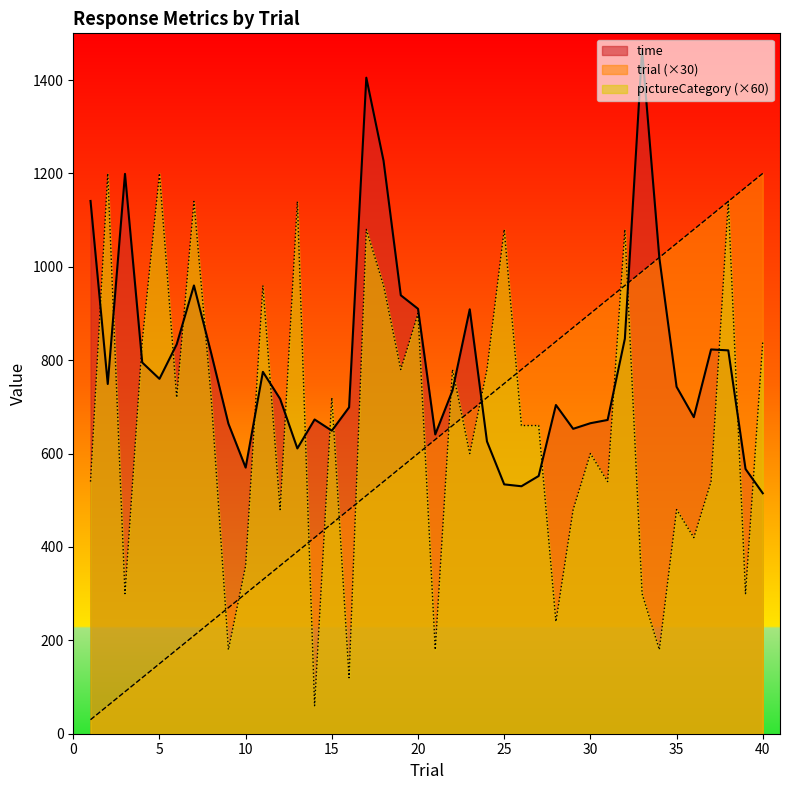

What is the minimum value for time?

515